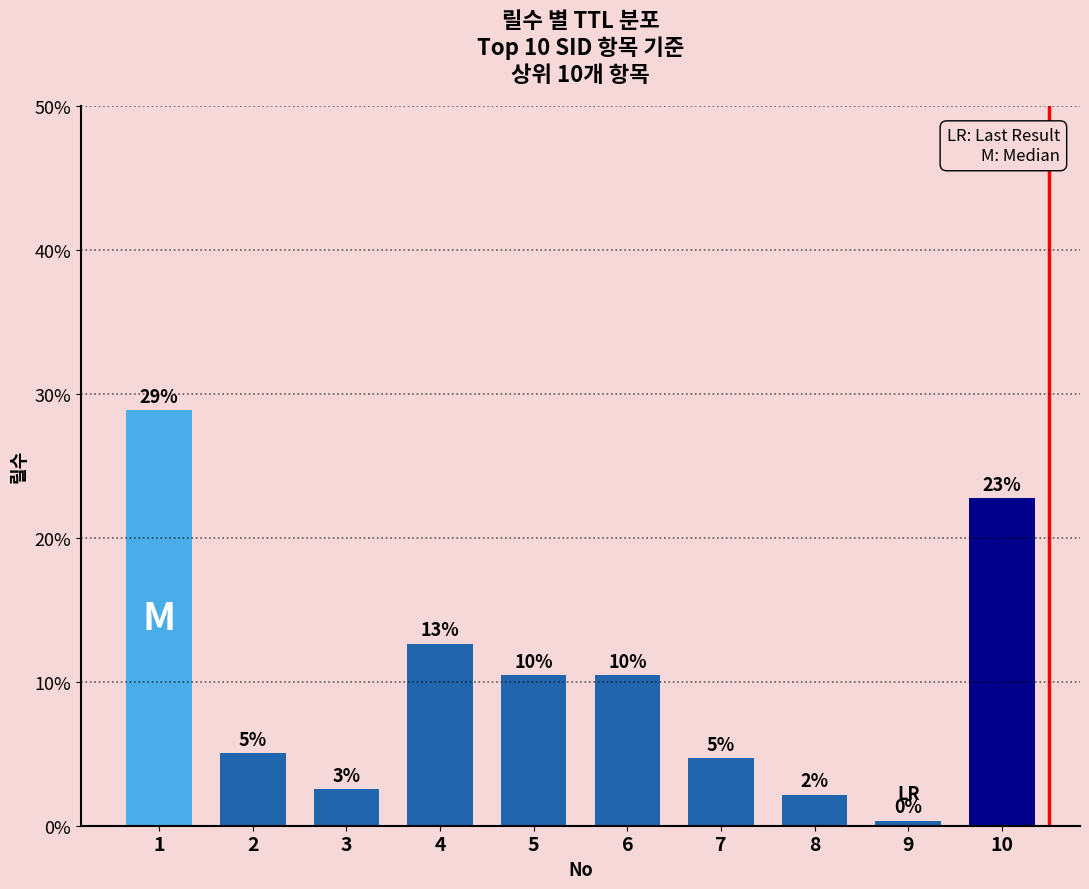

Are the bars horizontal?

No